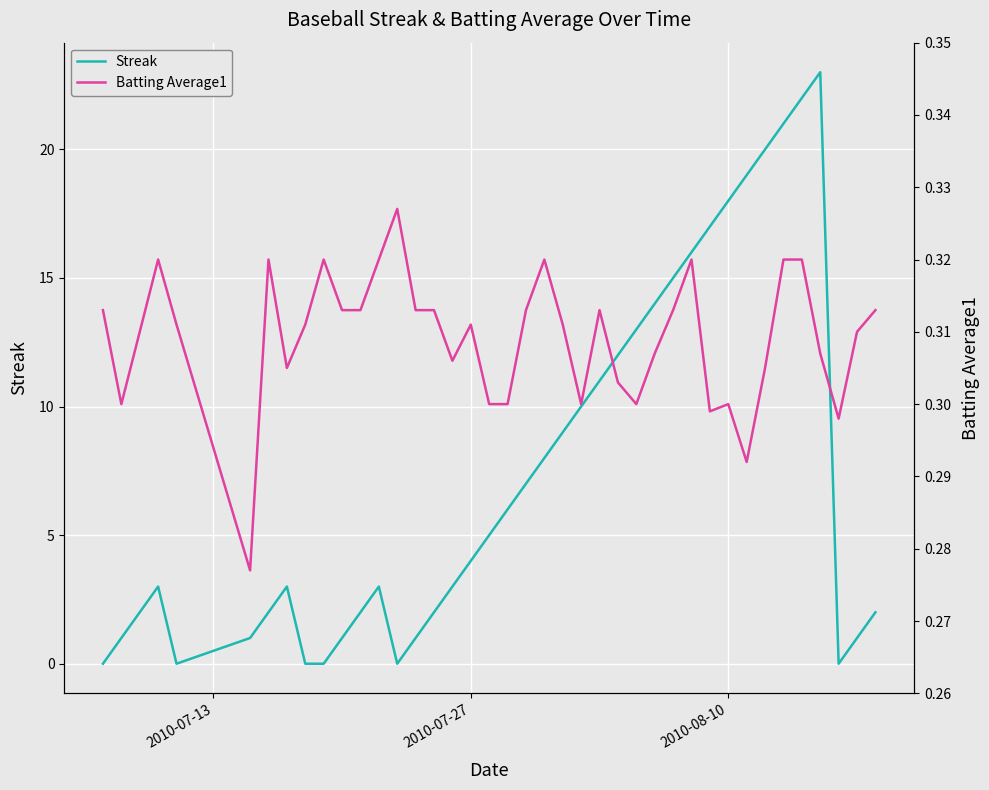

What is the highest value of the Streak series?

23